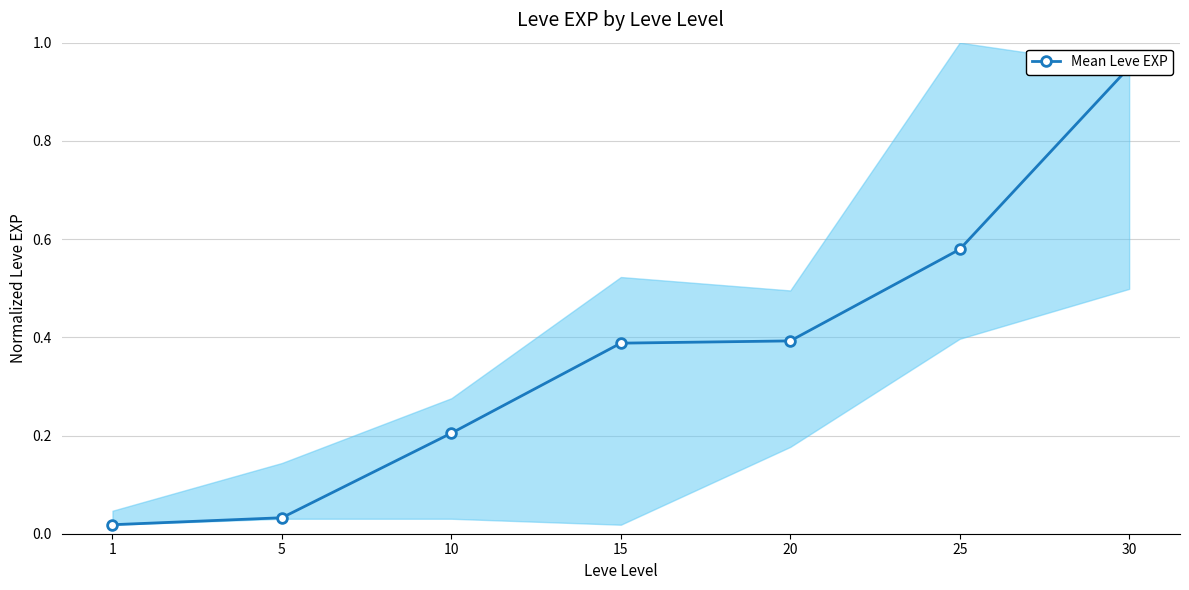

What is the value of the 4th point from the left?

0.4